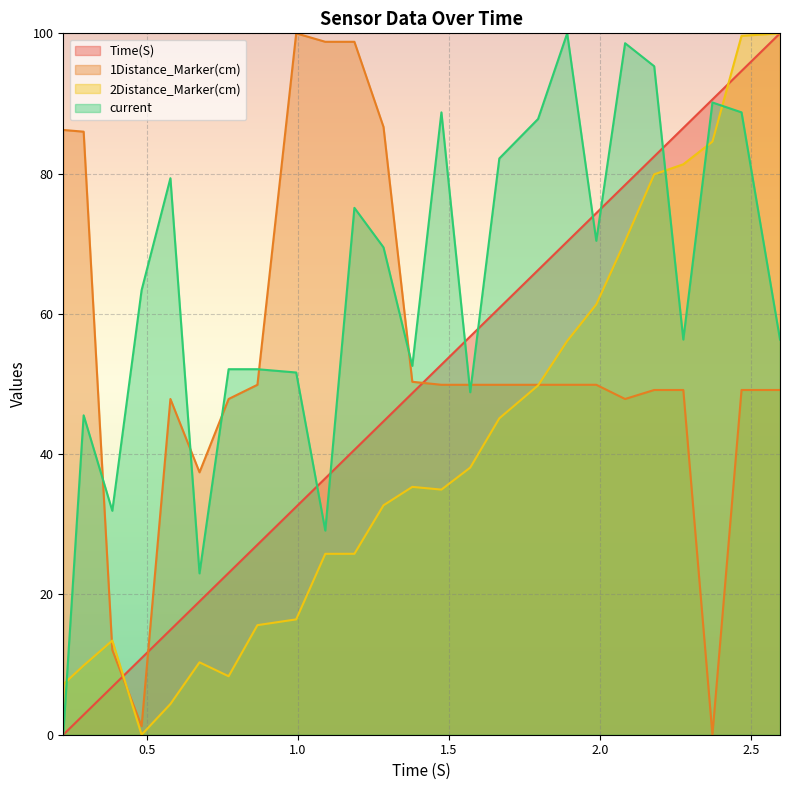

True or false: current has a value of 88.7 at 2.467565774917603.

True